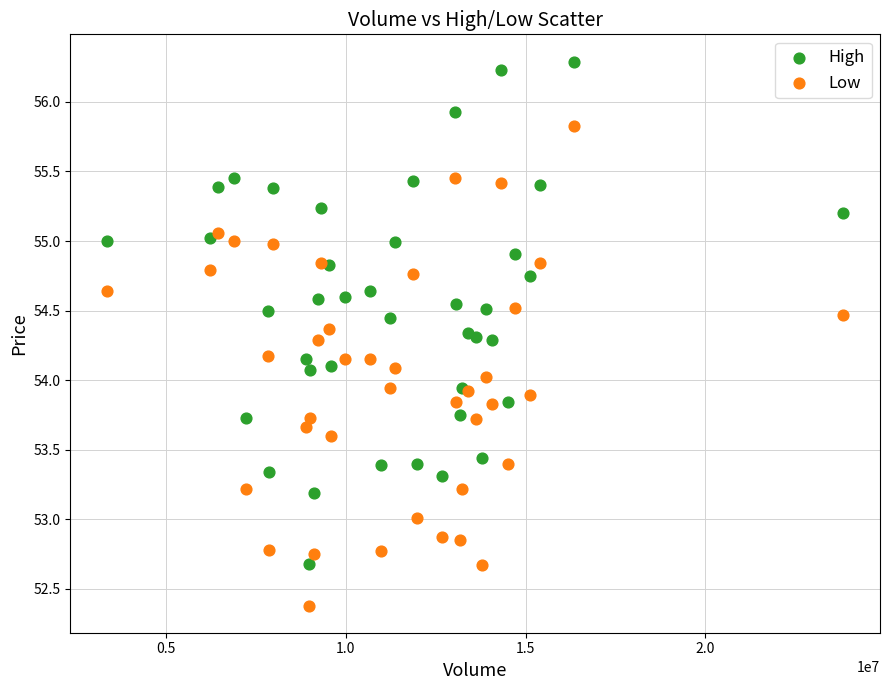

Which series has the widest spread of Y values?

High